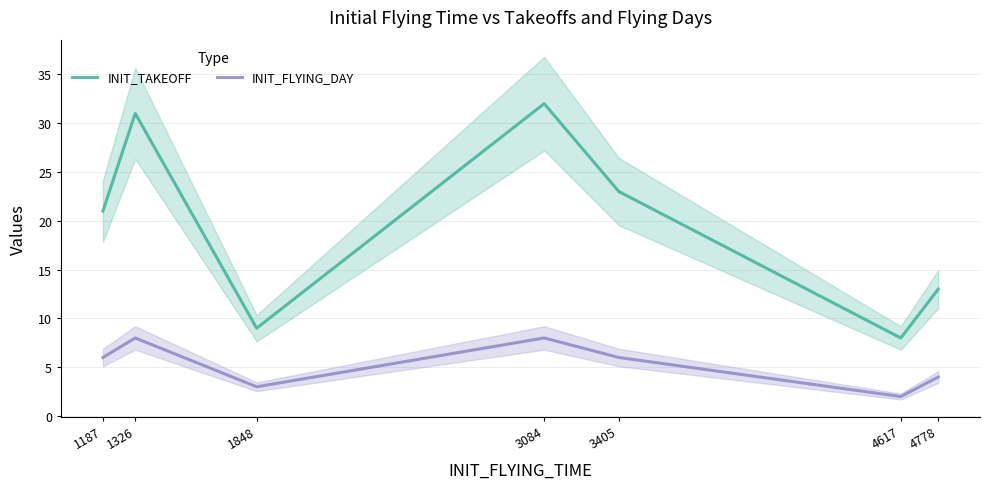

How many interior local valleys does the INIT_FLYING_DAY series have?

2